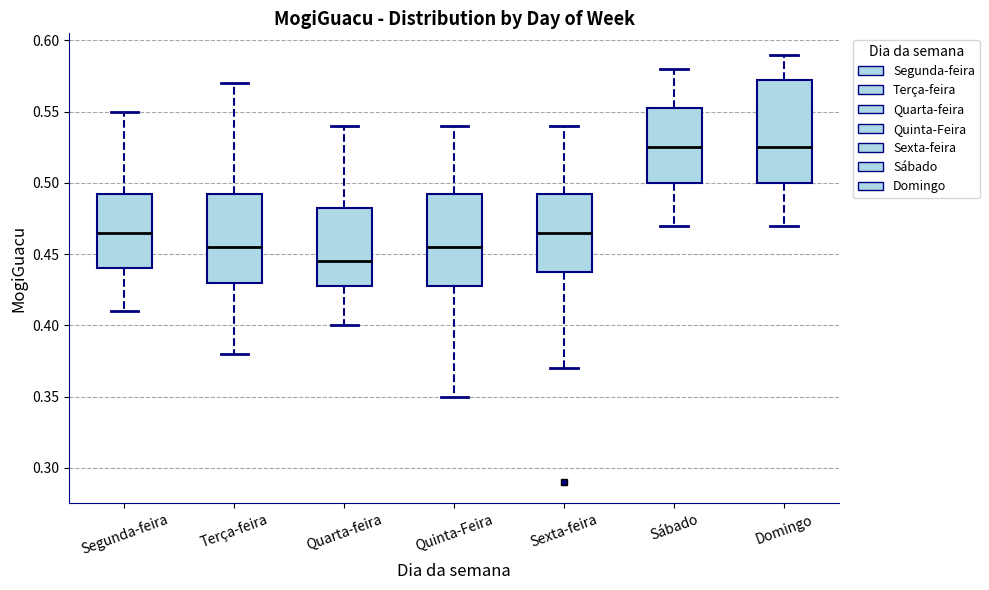

Where does the lower whisker of the box for Sábado end on the y-axis? The values are not printed on the chart, so give them approximately, as read against the axis.

0.470